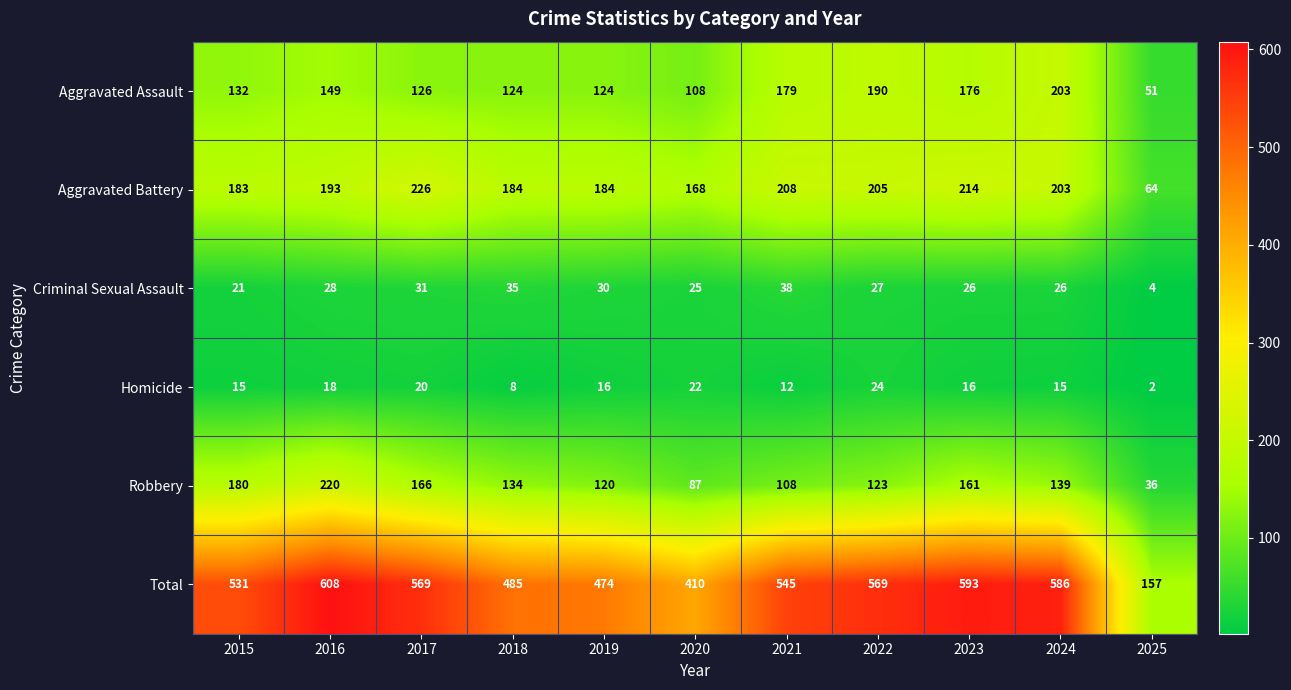

What value does the Robbery series have at 2015, to the nearest 50?

200